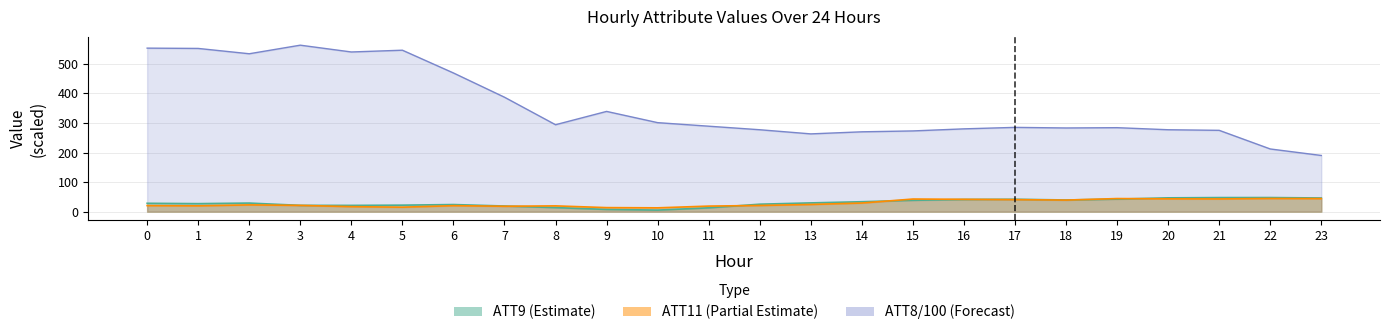

Which series has the largest range (max minus min)?

ATT8